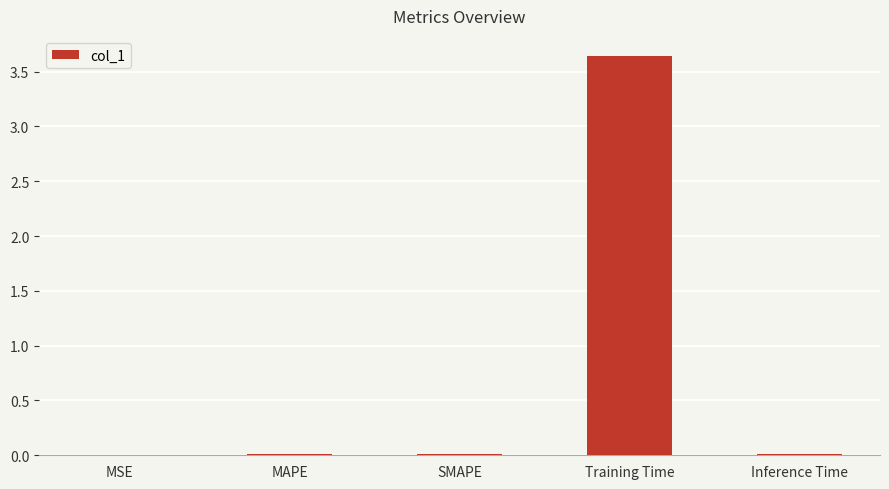

True or false: the data shows 0.0 at MAPE.

True